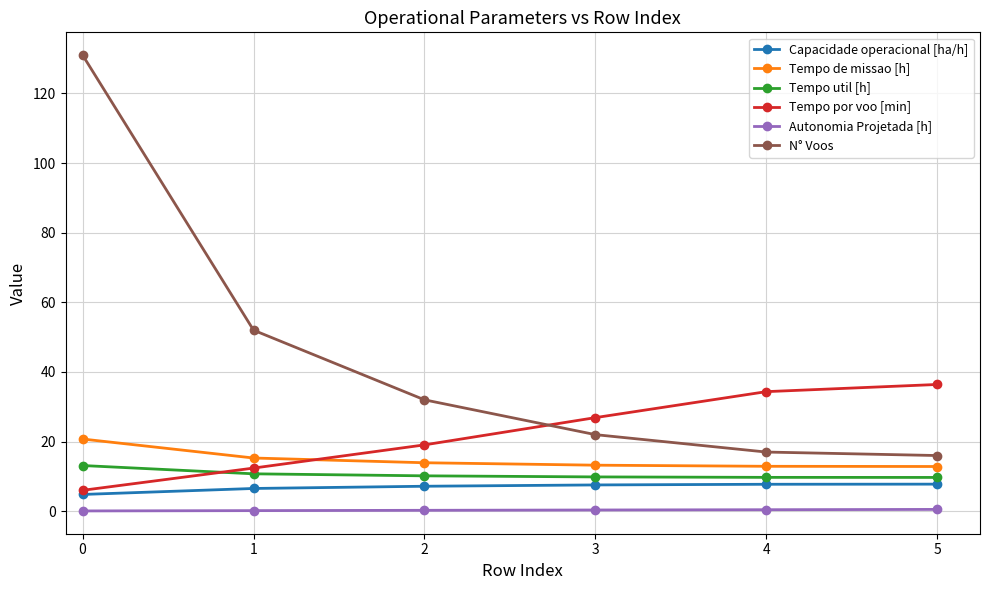

What are all the series names shown in the legend?

Capacidade operacional [ha/h], Tempo de missao [h], Tempo util [h], Tempo por voo [min], Autonomia Projetada [h], N° Voos